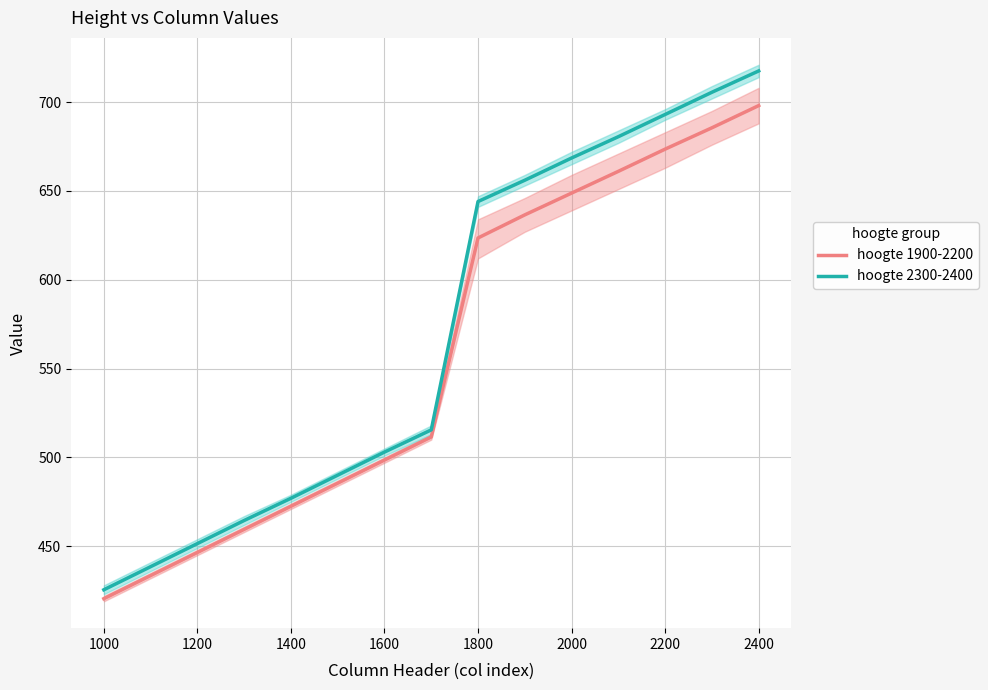

The value of hoogte 2300-2400 at 1000 is 425.5. True or false?

True